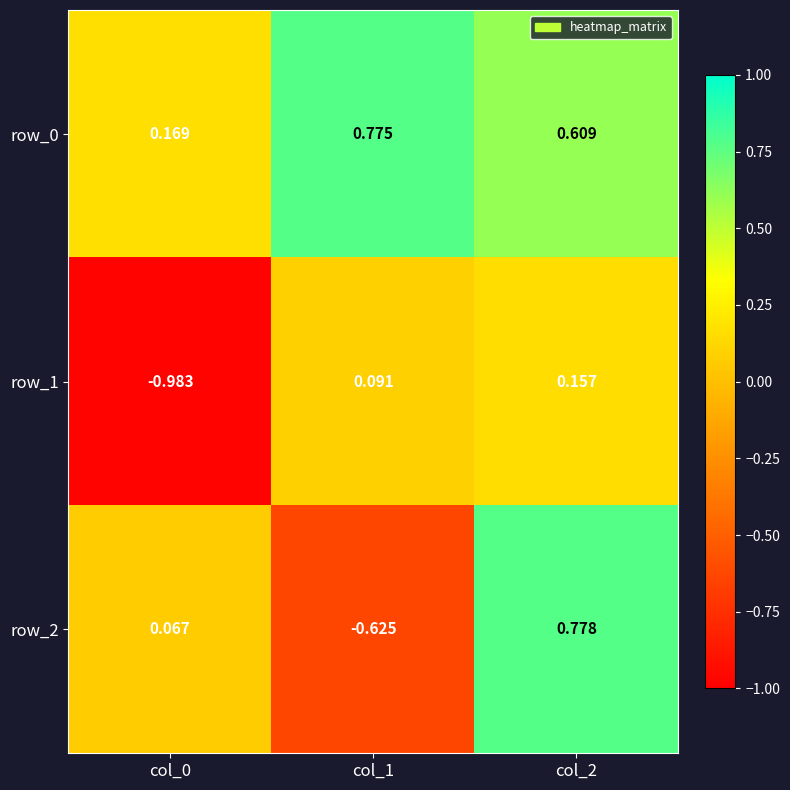

Which series has the largest total across all categories?

row_0